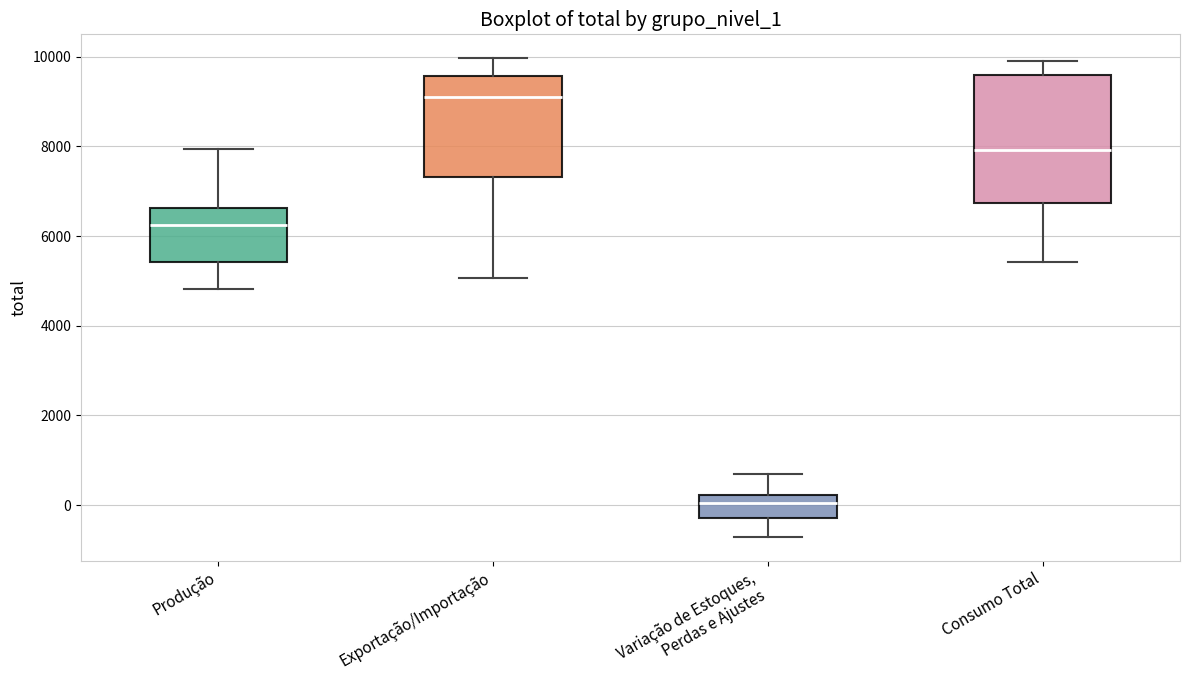

Which box has the lowest median line?

Variação de Estoques, Perdas e Ajustes